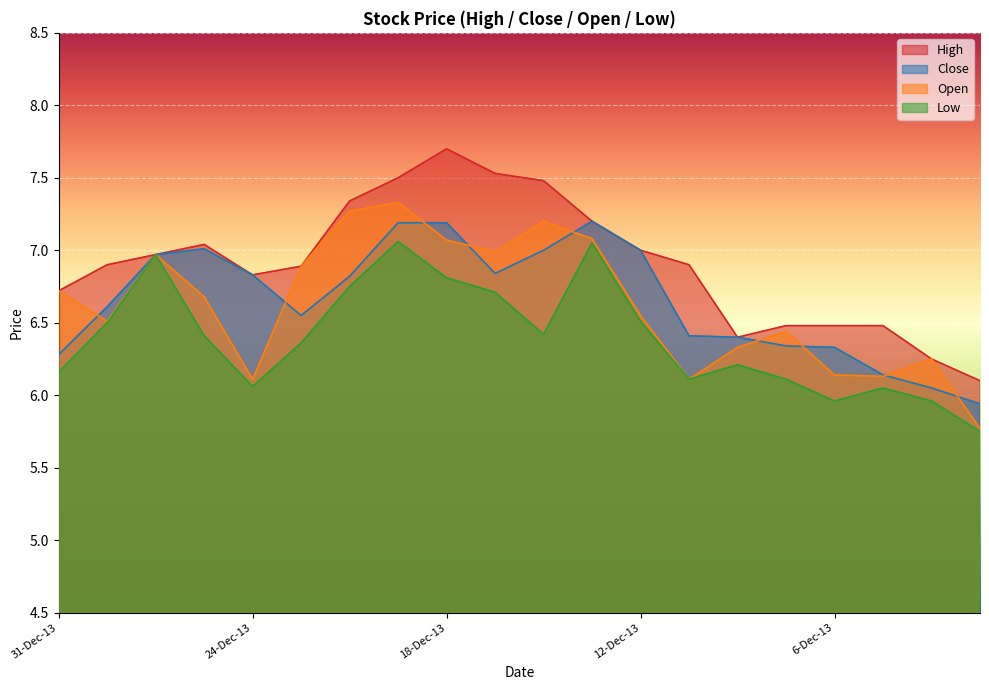

How many distinct data groups are displayed?

4